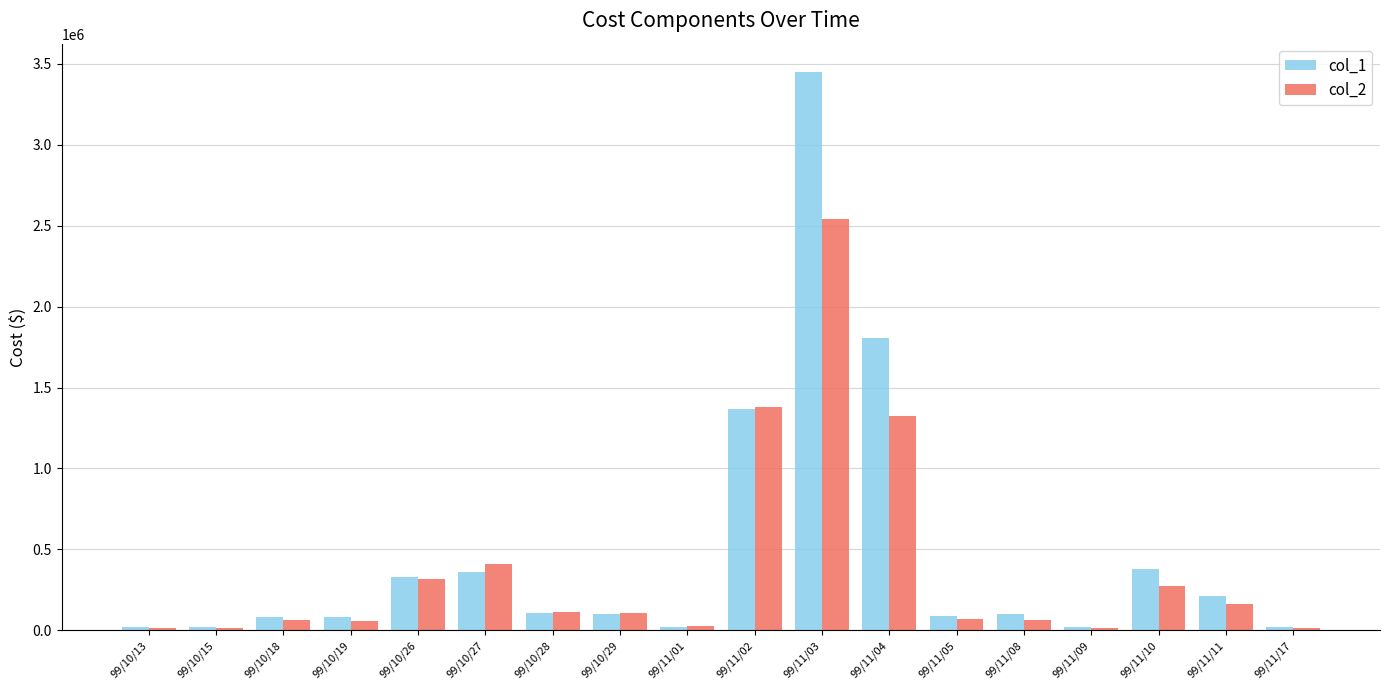

Which series has the widest spread of values?

col_1